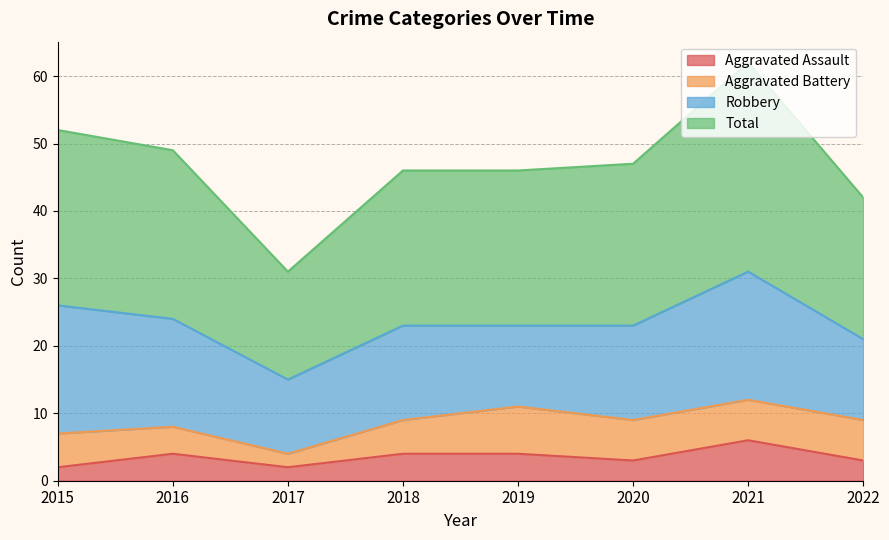

What is the value of the Aggravated Assault point at the 5th from the left?

4